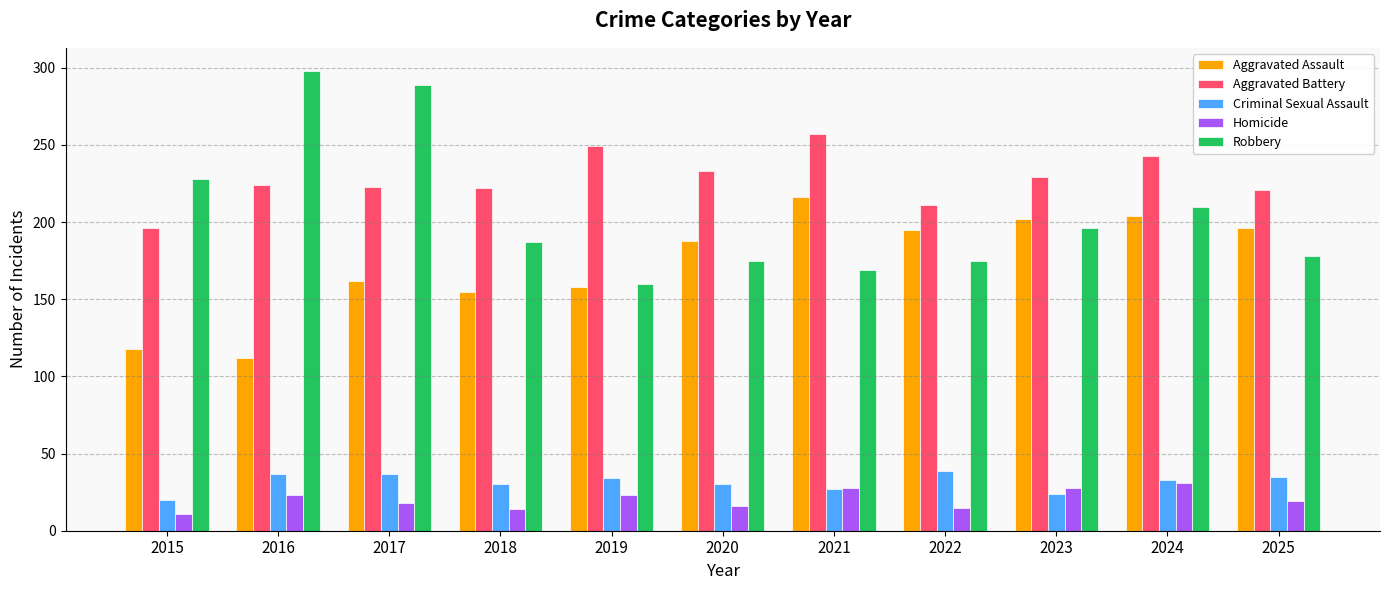

At which label does Robbery first exceed 187?

2015